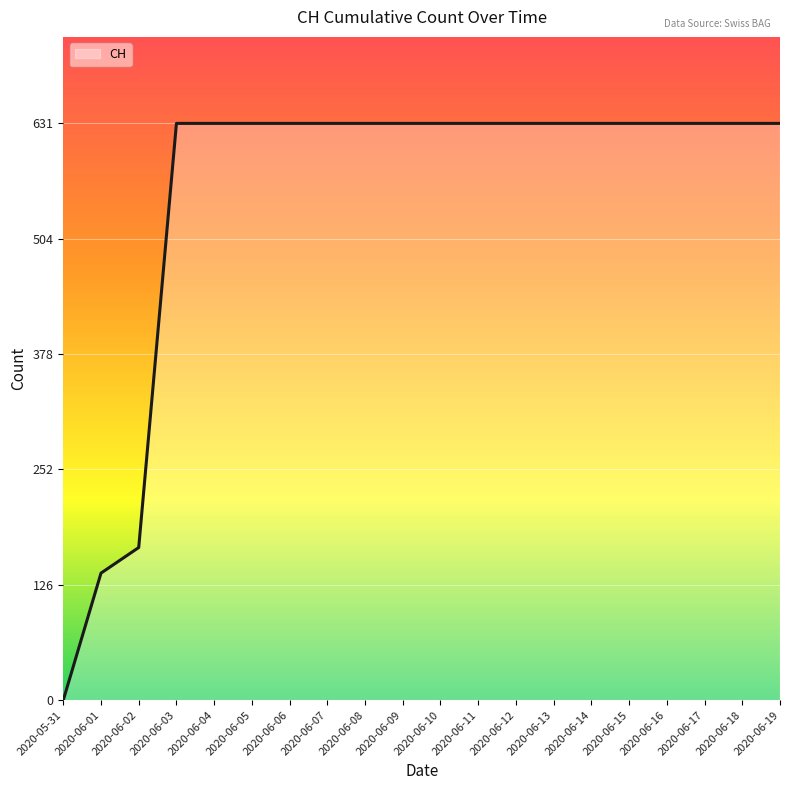

Reading left to right, what are all the values shown in this chart?

0	139	167	631	631	631	631	631	631	631	631	631	631	631	631	631	631	631	631	631